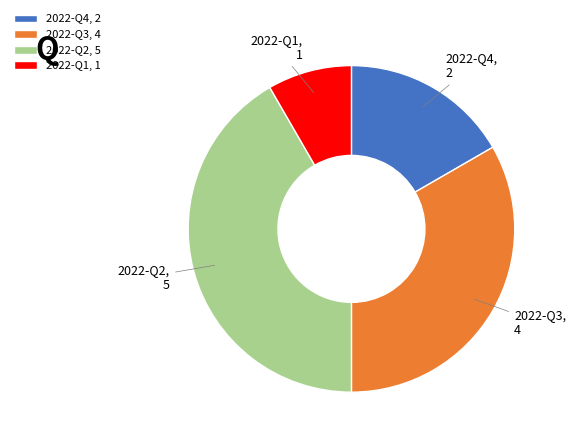

Is it true that 2022-Q2 is 42% of the pie?

True